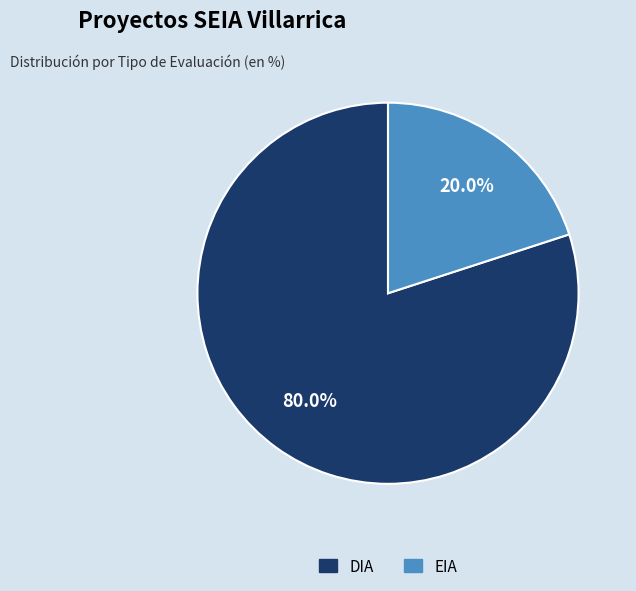

Which has a higher value, EIA or DIA?

DIA